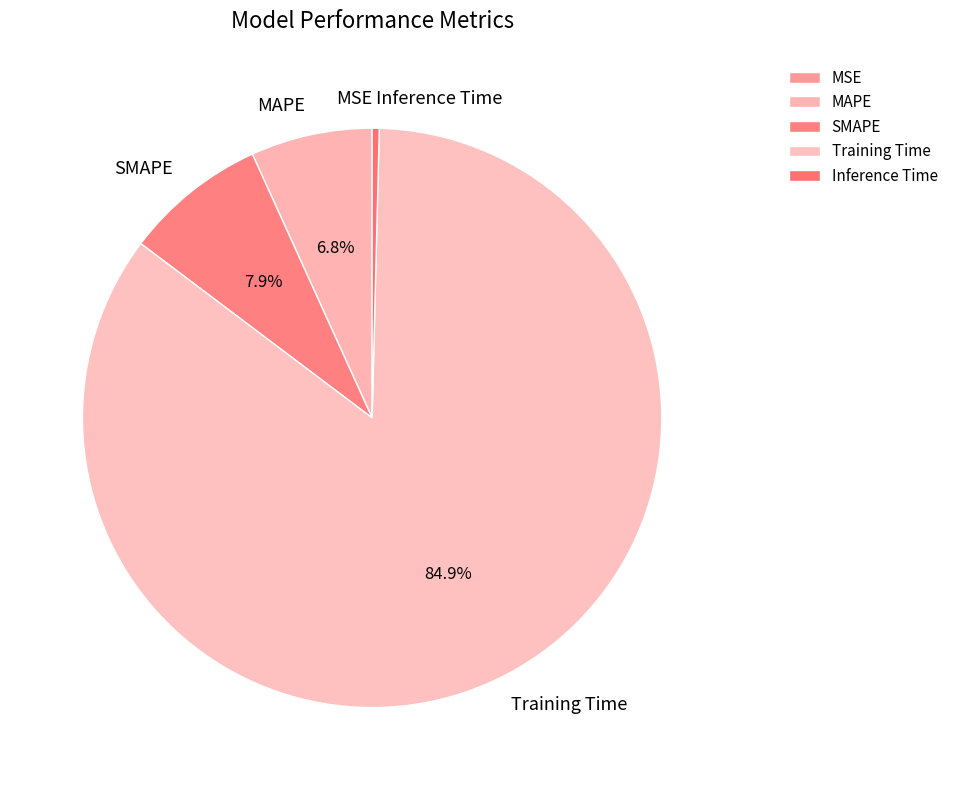

What is the largest slice in the pie chart?

Training Time